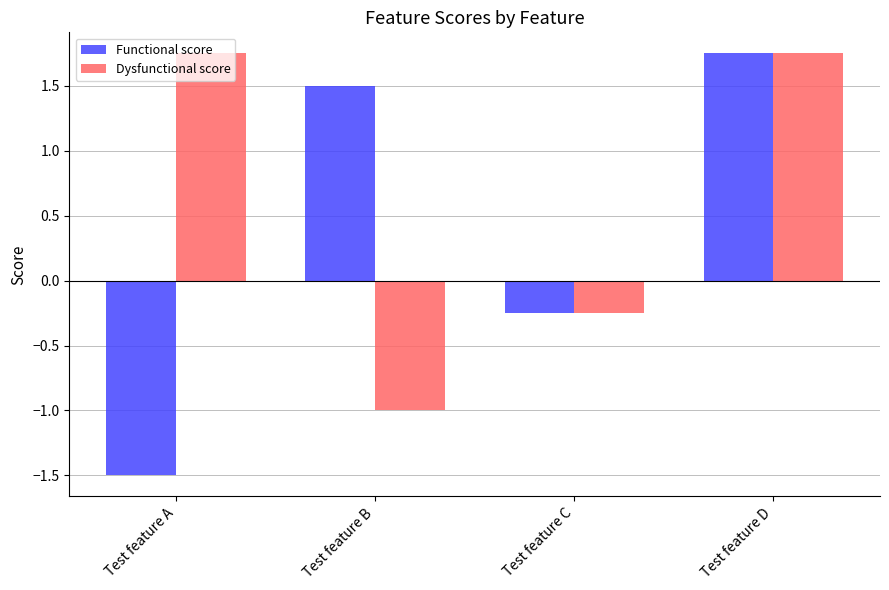

How many values in Functional score are above zero?

2